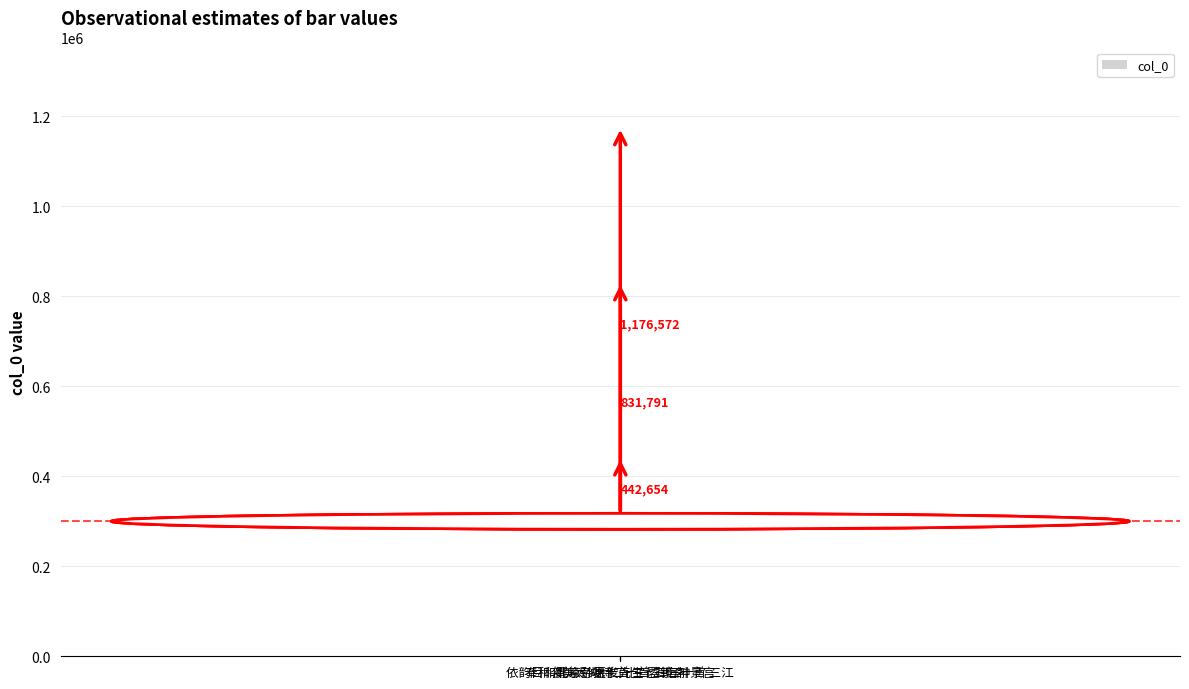

How many values are below 831791?

1